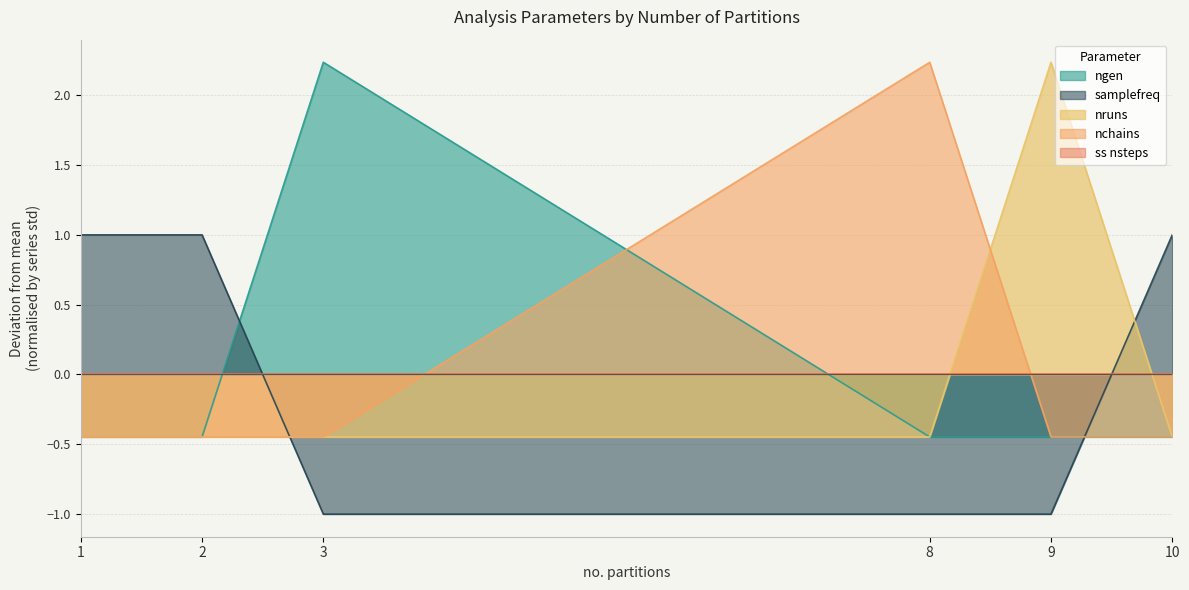

Is it true that nruns equals -0.7 at 3?

False